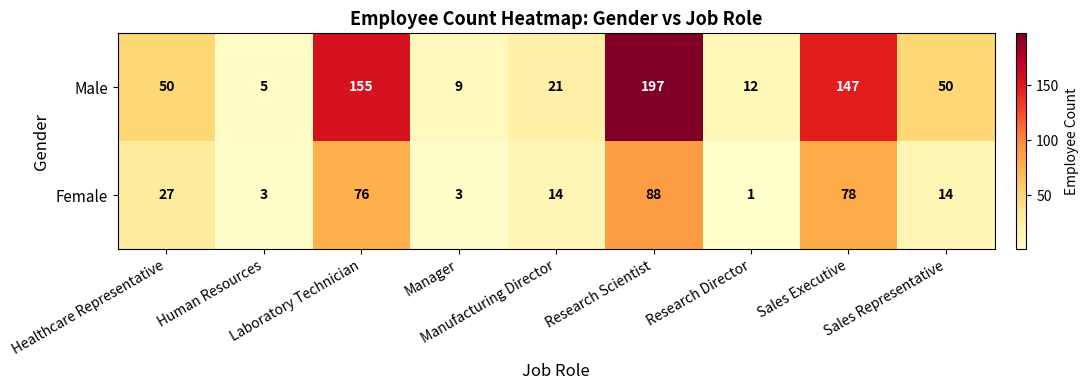

At how many categories does at least one series exceed 143?

3